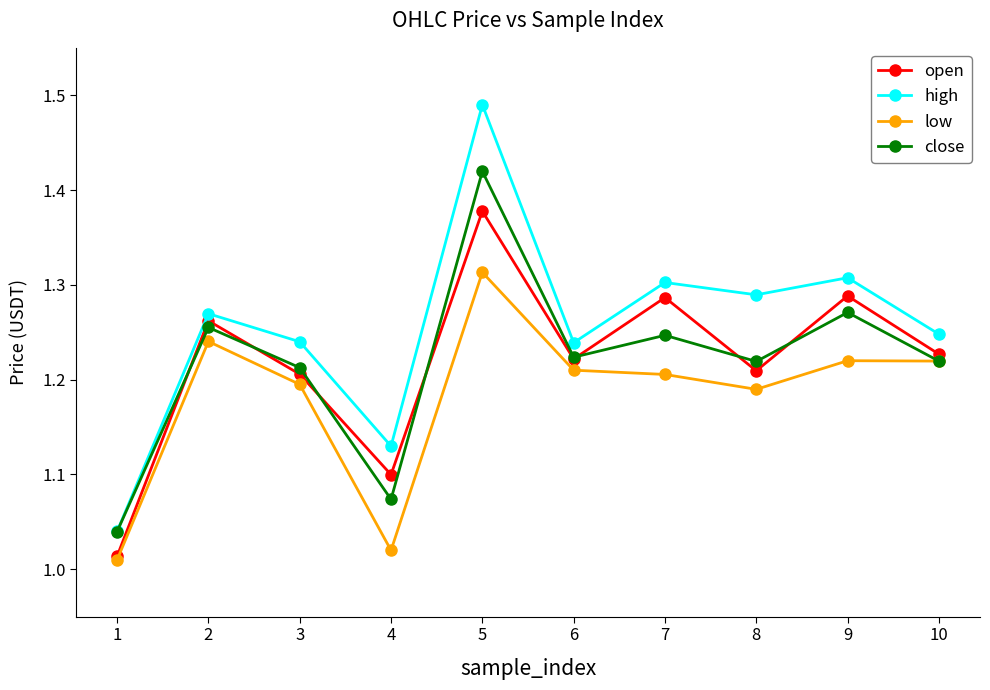

Which category has the highest value in the high series?

5